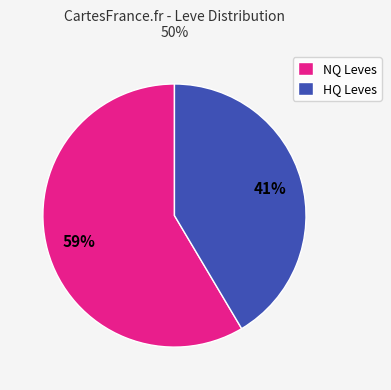

To the nearest percent, what percentage of the pie is NQ Leves?

59%